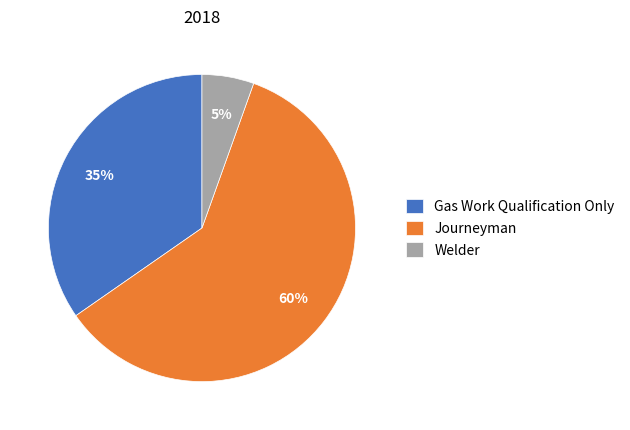

Is the sum of Welder and Gas Work Qualification Only greater than half?

No